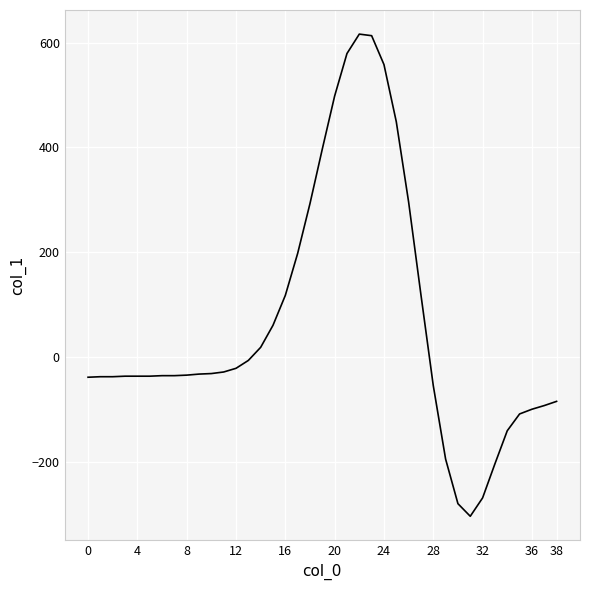

What is the smallest value displayed?

-303